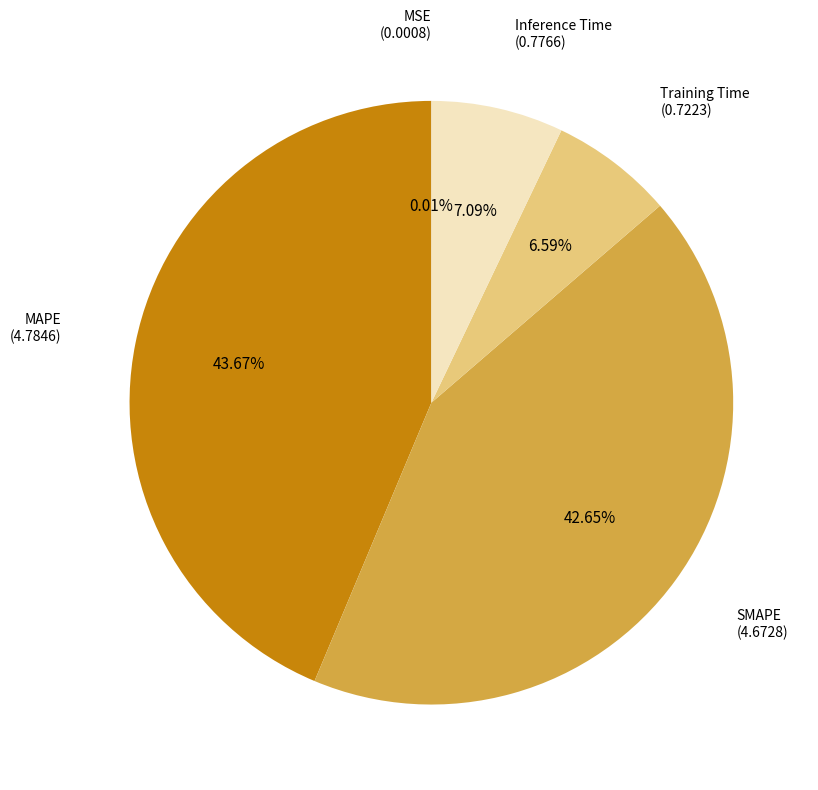

Which has a higher value, Training Time or SMAPE?

SMAPE